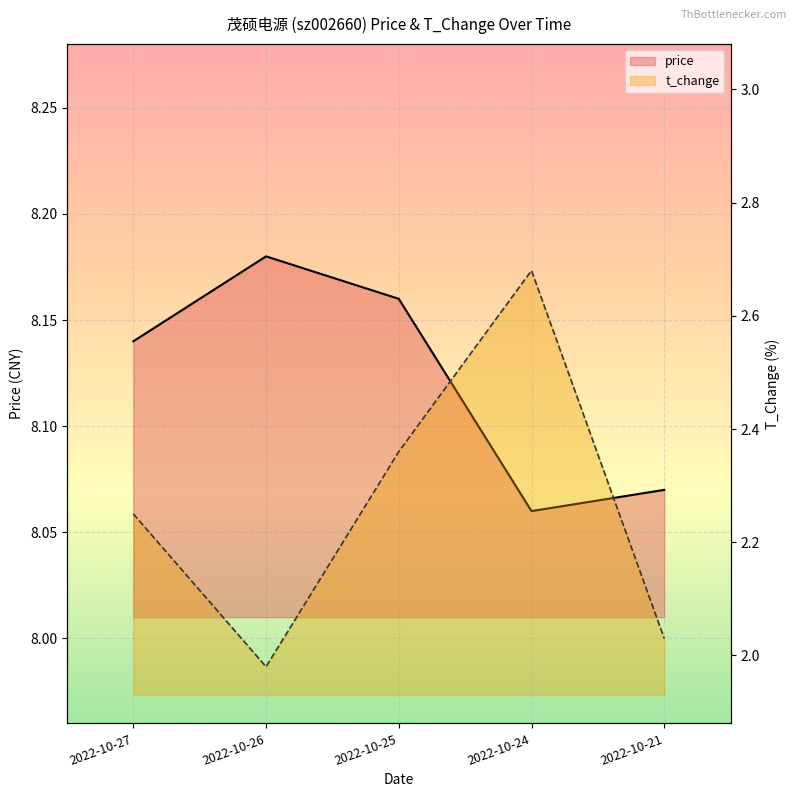

What is the value of the price point at the 5th from the left?

8.1